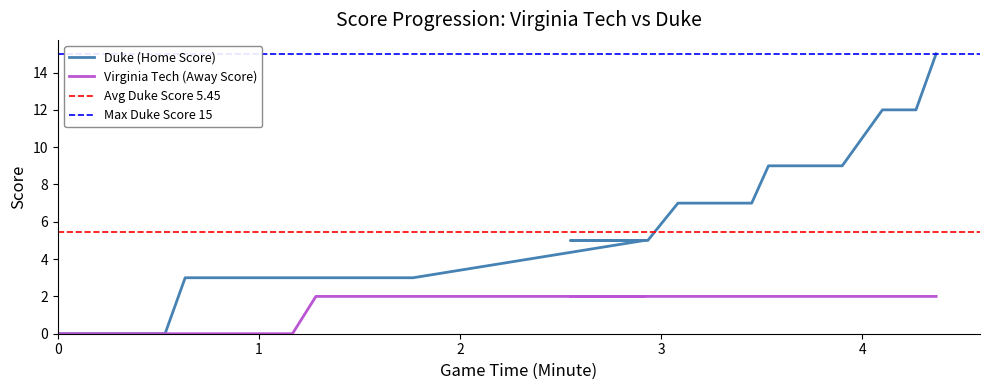

Rank the series at 1 from lowest to highest value.

Virginia Tech (Away Score), Duke (Home Score)